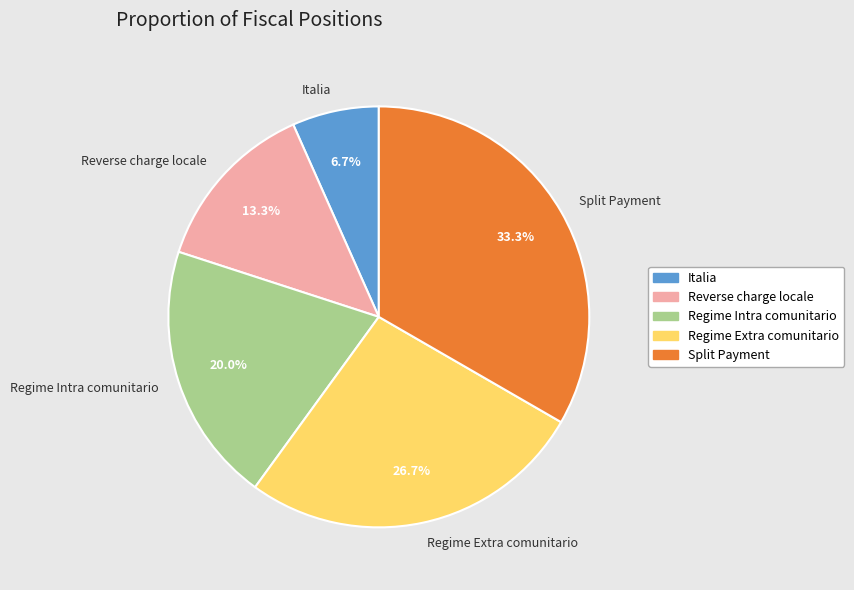

Rank the categories by value from highest to lowest.

Split Payment, Regime Extra comunitario, Regime Intra comunitario, Reverse charge locale, Italia